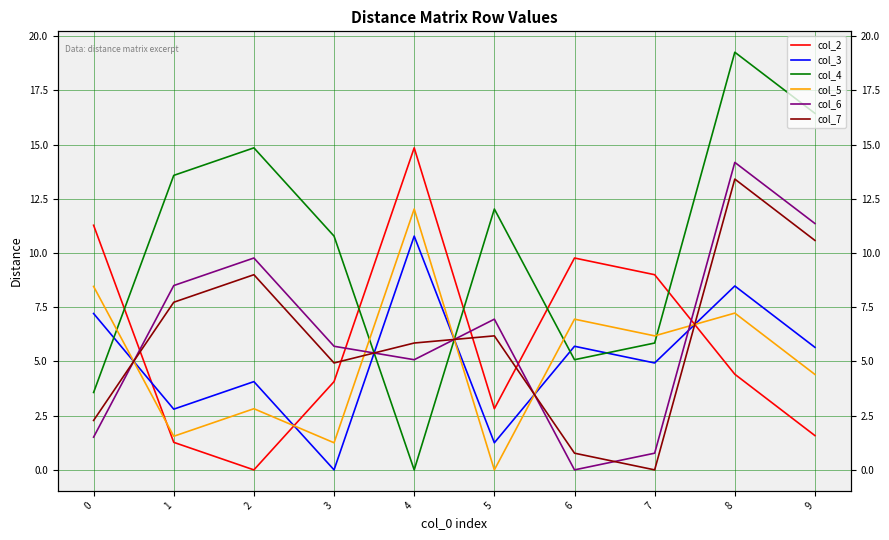

How many intersections are there between col_3 and col_2?

3